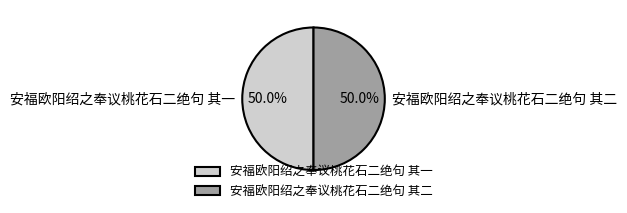

To the nearest percent, what portion does 安福欧阳绍之奉议桃花石二绝句 其二 represent?

50%